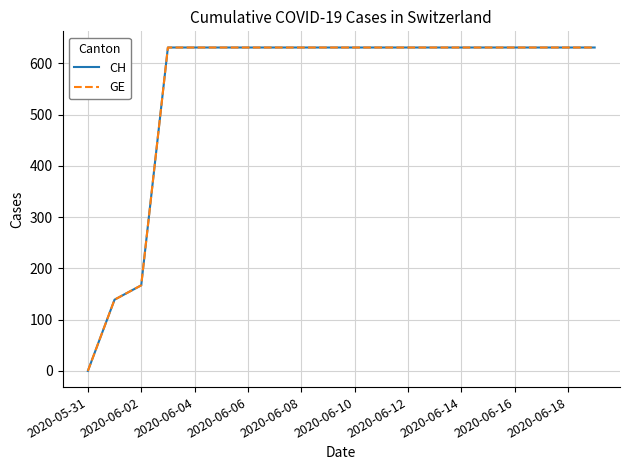

Does the chart display data point markers on the line(s)?

No